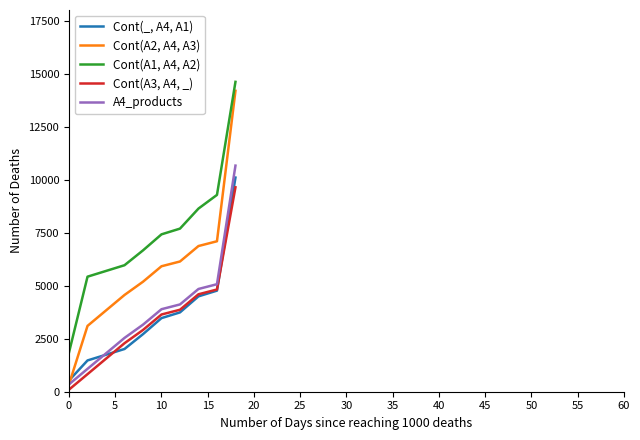

Which series has the widest spread of values?

Cont(A2, A4, A3)